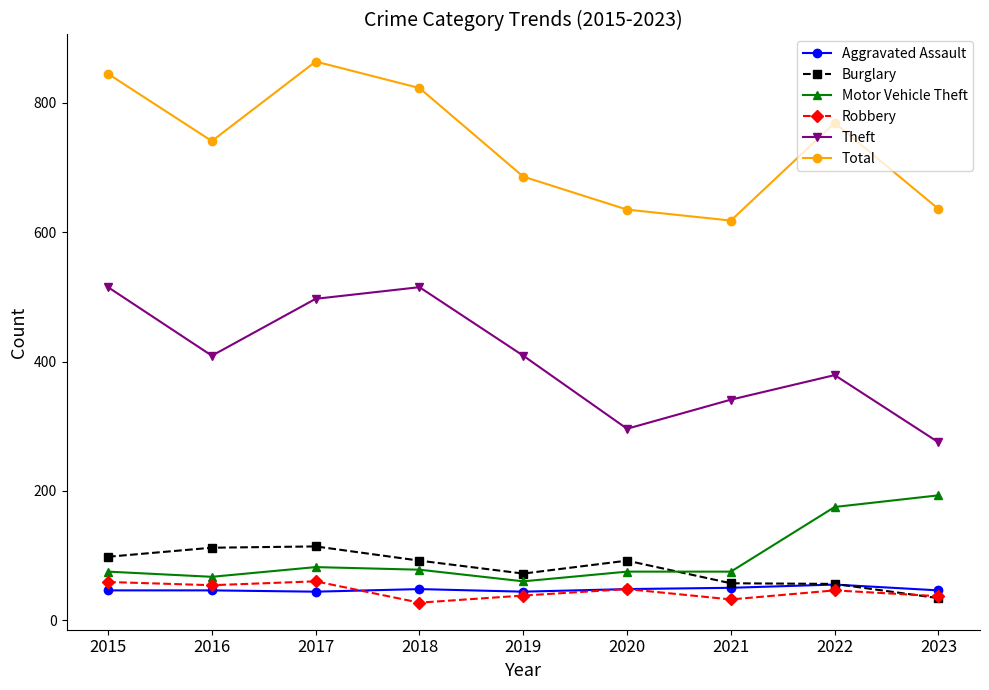

What are all the series names shown in the legend?

Aggravated Assault, Burglary, Motor Vehicle Theft, Robbery, Theft, Total